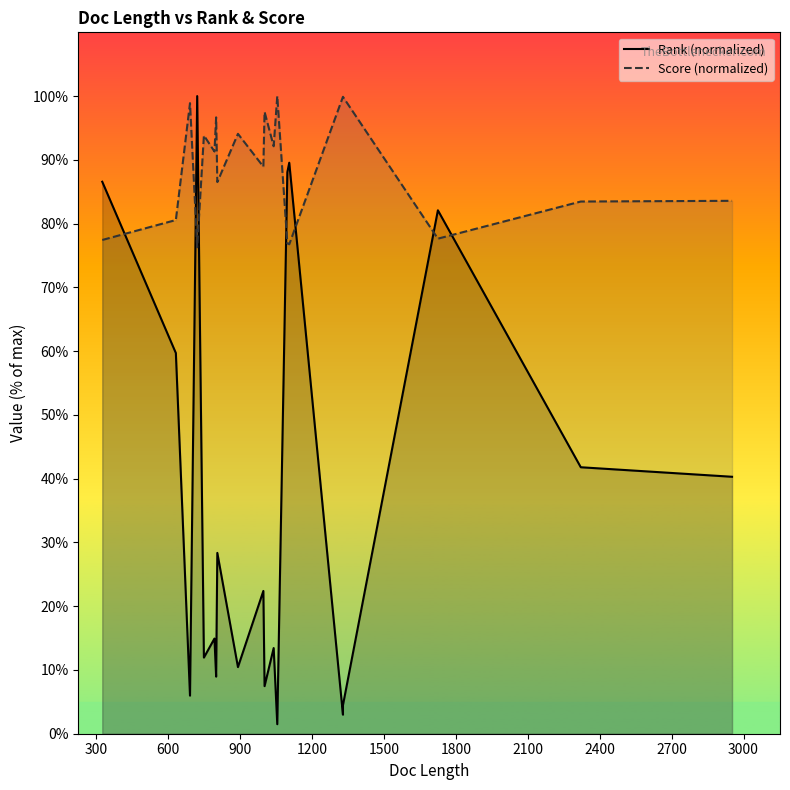

What is the average value of the Score (normalized) series?

88.6